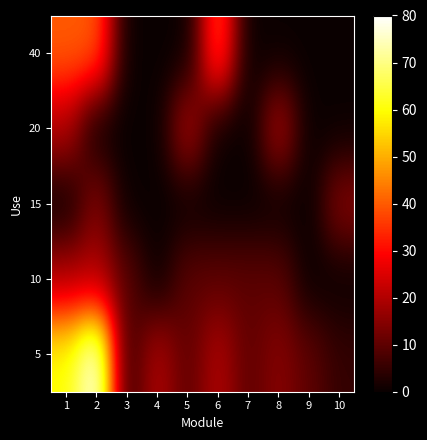

Reading right to left, extract all data points from this chart.

5: 10=5	9=10	8=15	7=10	6=20	5=10	4=20	3=5	2=80	1=60
10: 10=0	9=0	8=10	7=10	6=10	5=10	4=0	3=10	2=20	1=20
15: 10=15	9=0	8=0	7=0	6=0	5=0	4=0	3=0	2=15	1=0
20: 10=0	9=0	8=20	7=0	6=0	5=20	4=0	3=0	2=0	1=20
40: 10=0	9=0	8=0	7=0	6=40	5=0	4=0	3=0	2=40	1=40